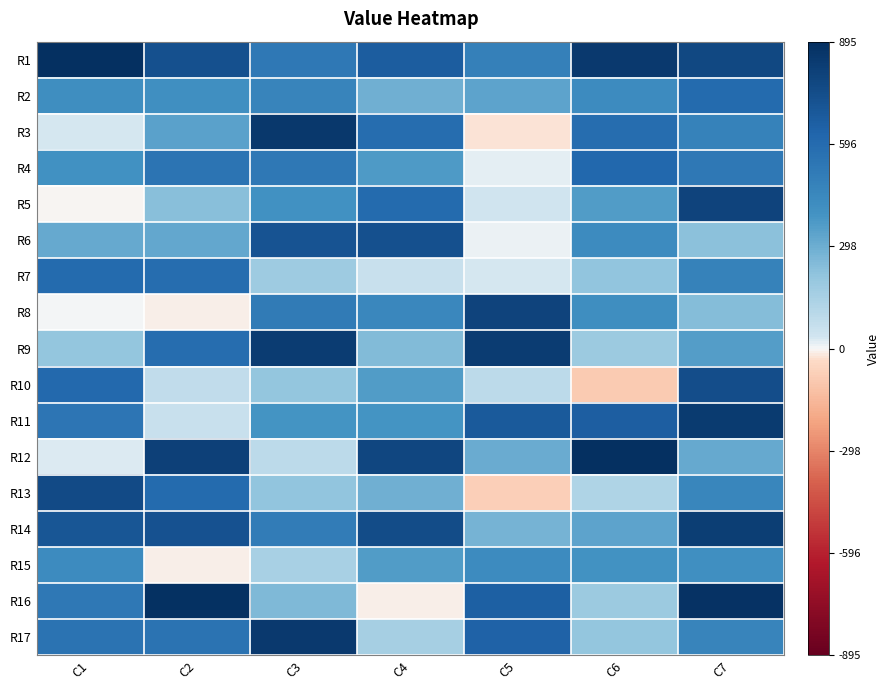

Which series has the largest total across all categories?

R1